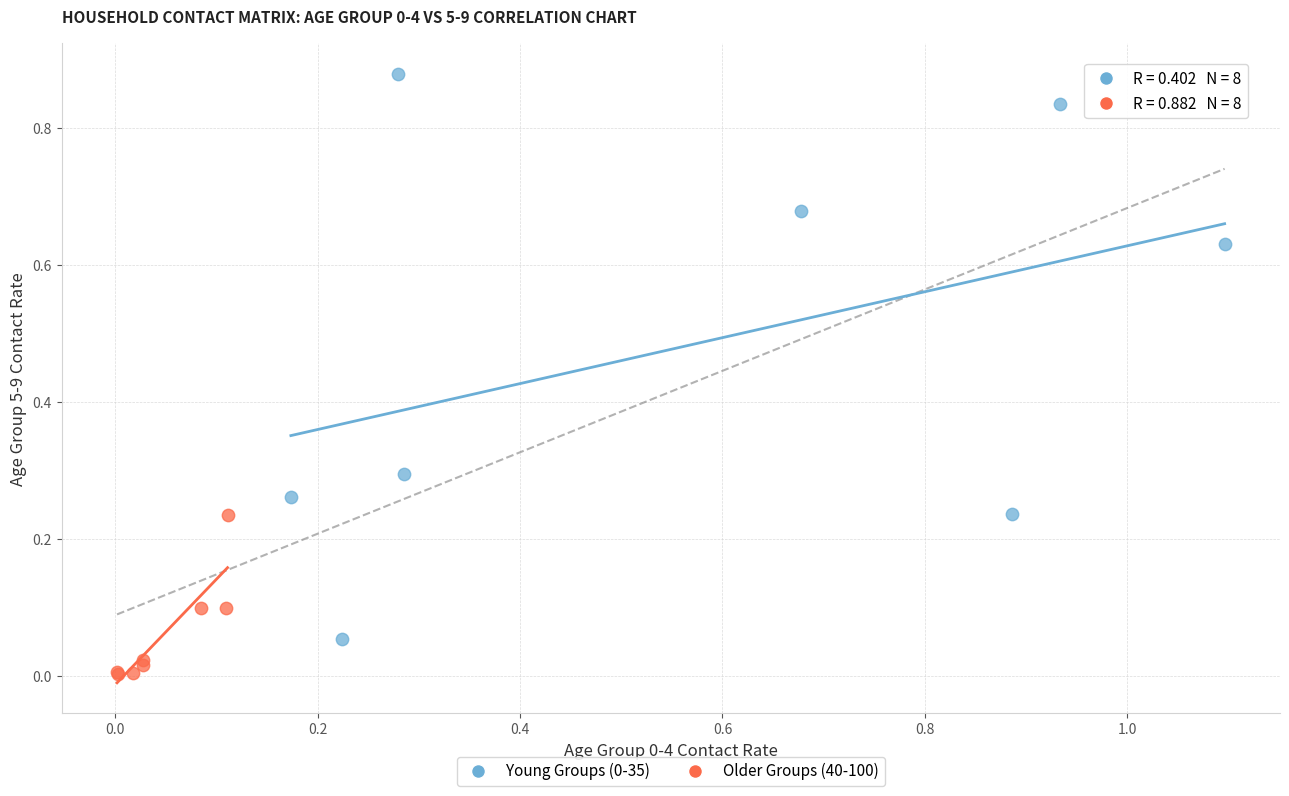

Which series contains the lowest Y value?

Older Groups (40-100)